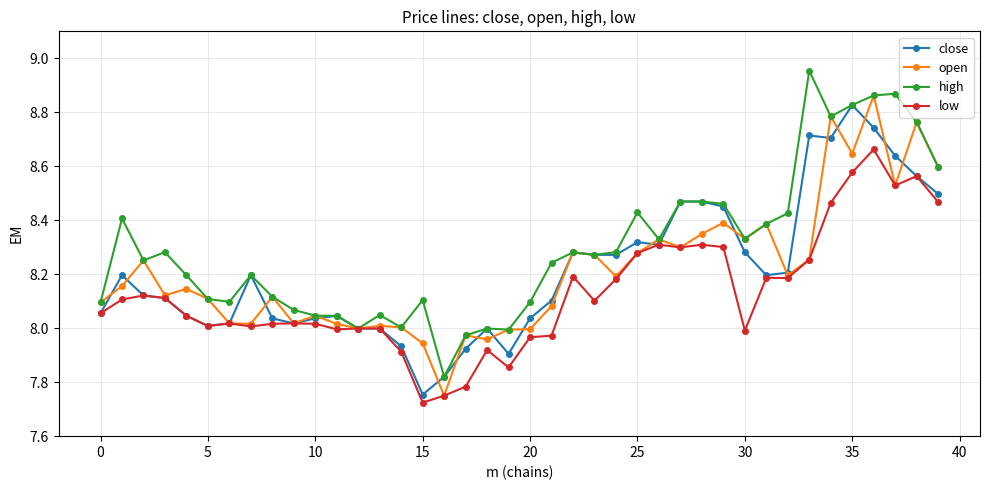

True or false: close has more than 1 points higher than both neighbors.

True